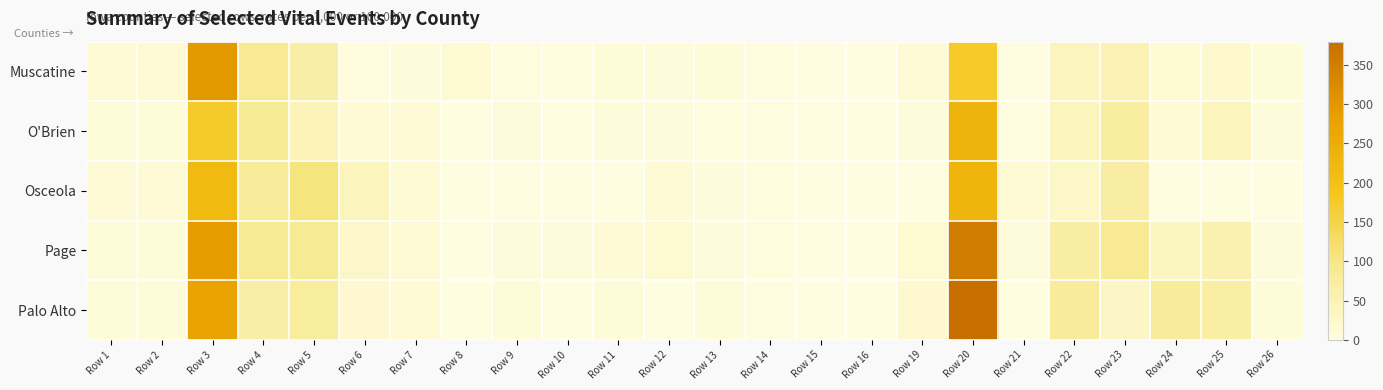

What is the difference between the highest and lowest values at Row 13?

2.7